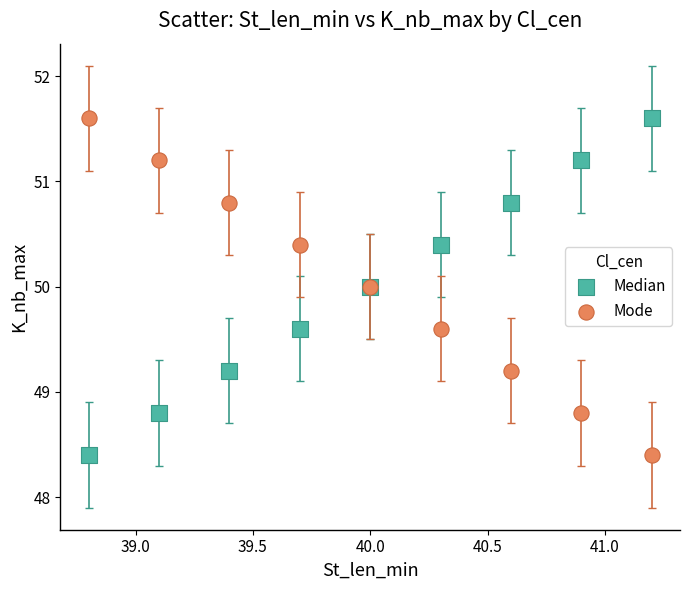

What are all the series names shown in the legend?

Median, Mode